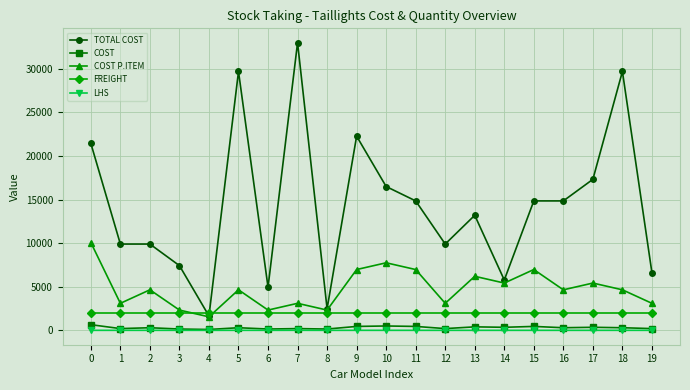

Which series has the largest total across all categories?

TOTAL COST